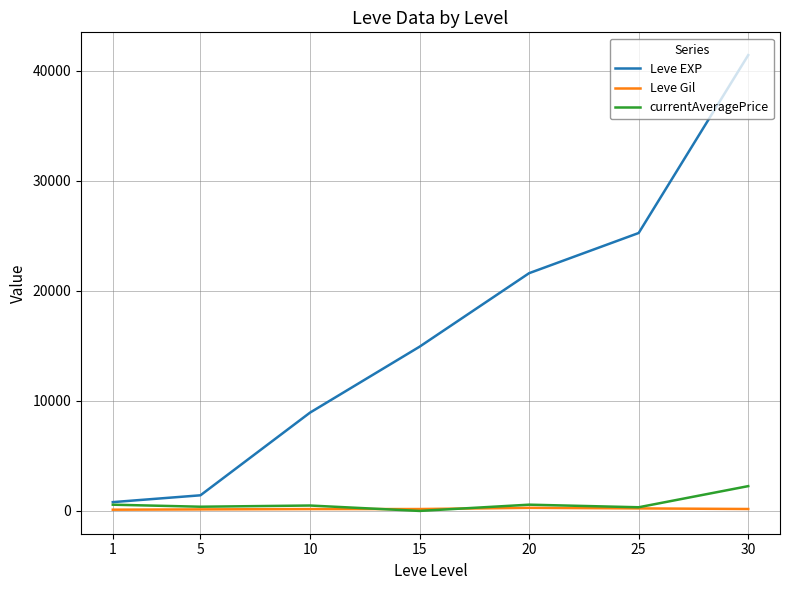

What is the sum of the currentAveragePrice values at 5 and 30?

2636.3